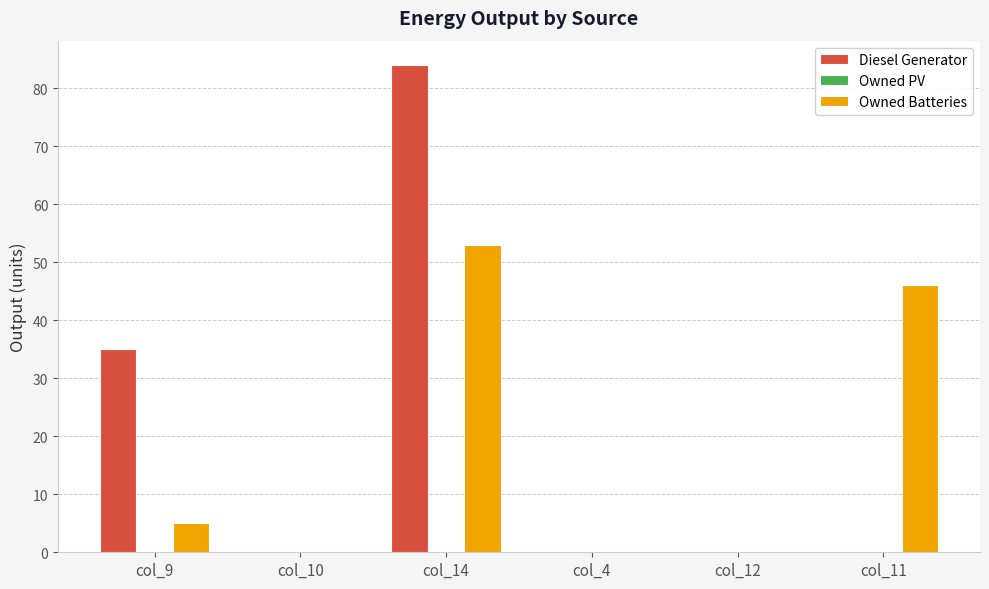

At which category is the sum across all series the highest?

col_14